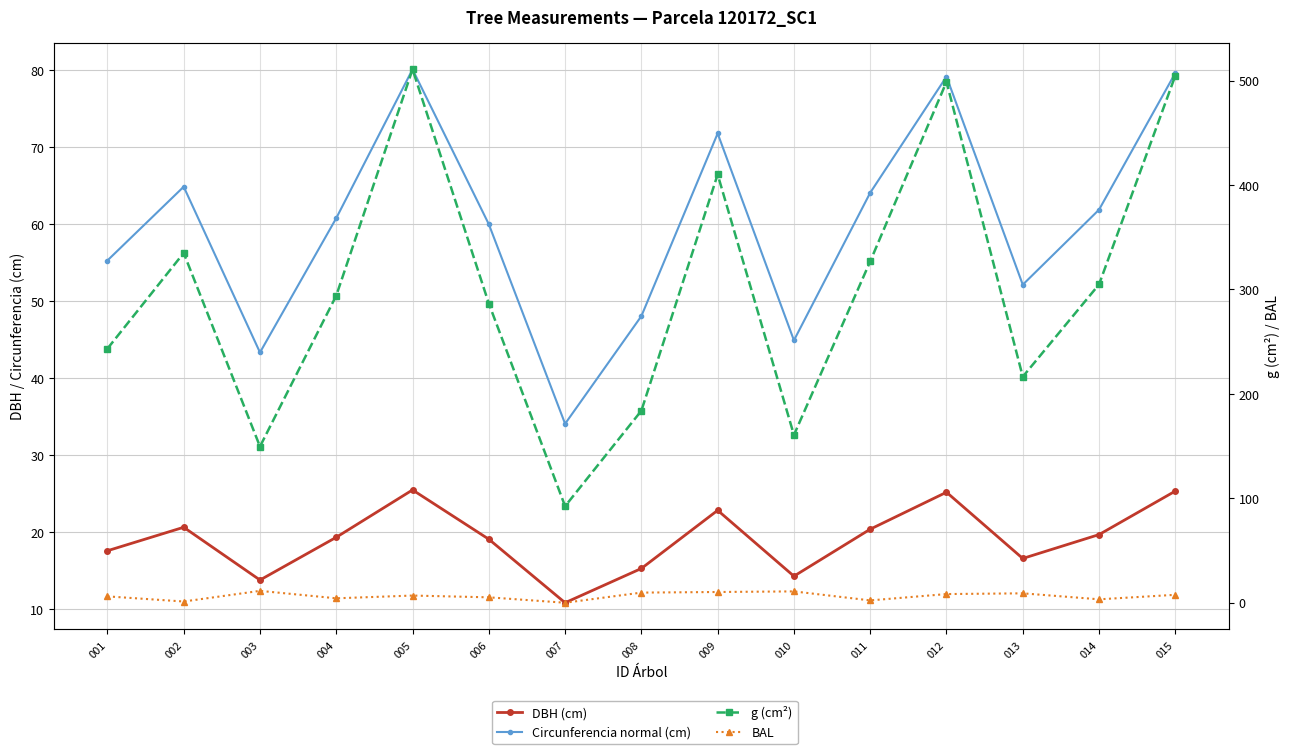

How many values in the Circunferencia normal (cm) series exceed 60?

8